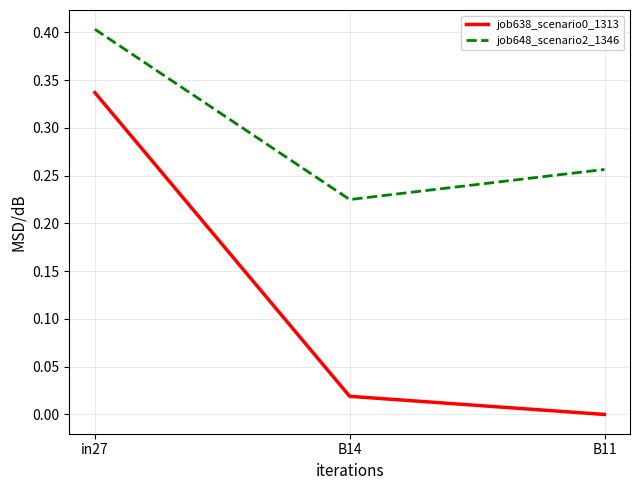

Count the job648_scenario2_1346 values in the range 0 to 1.

3